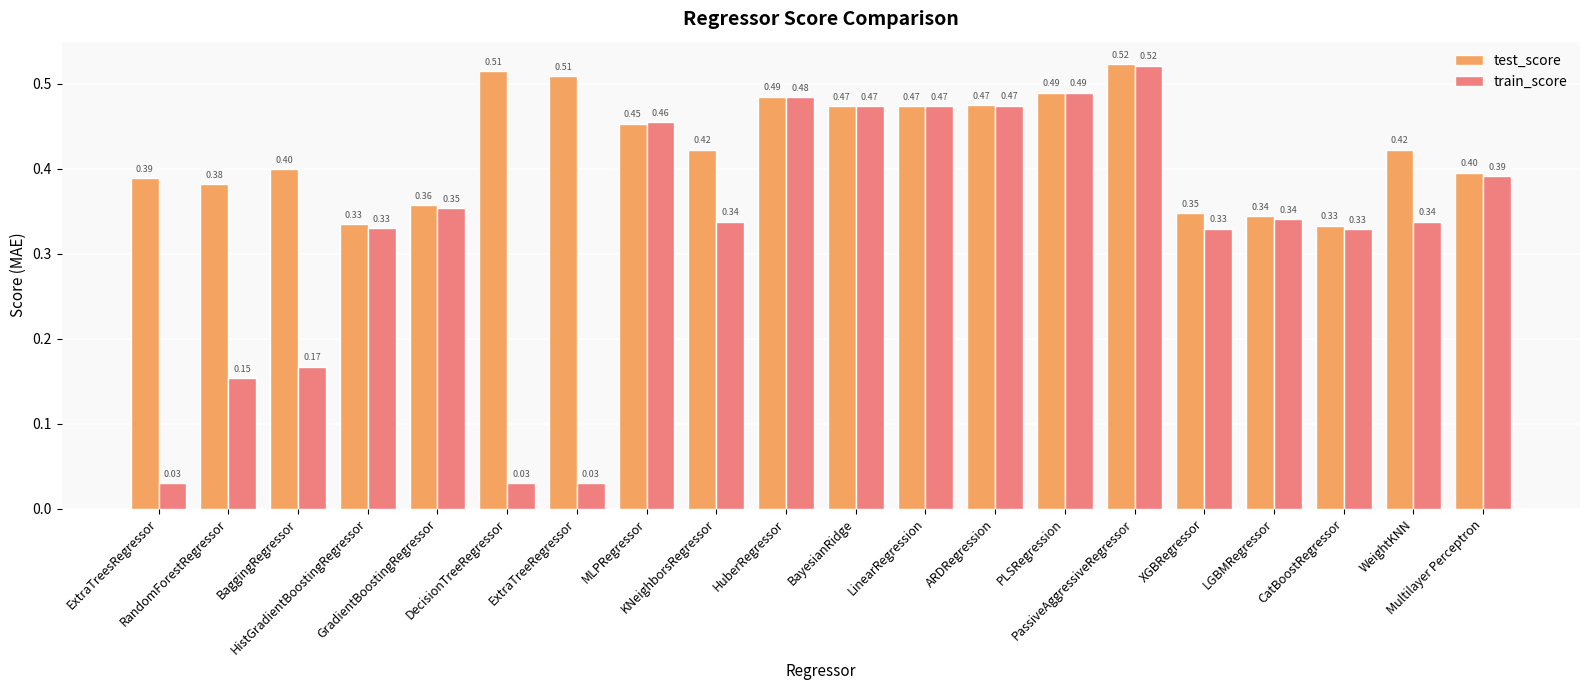

Which series has the widest spread of values?

train_score